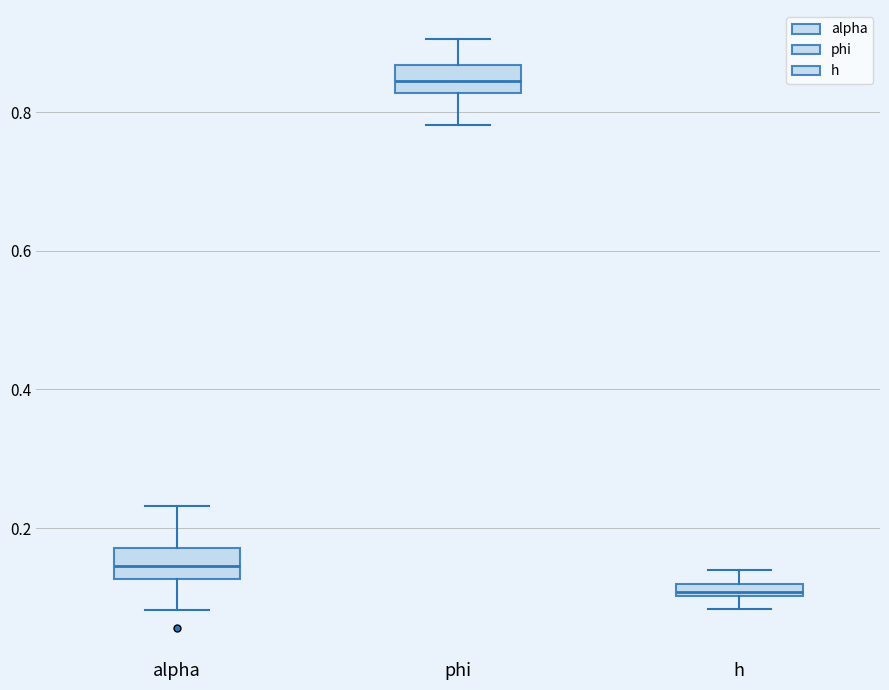

Which box's median line is the lowest?

h